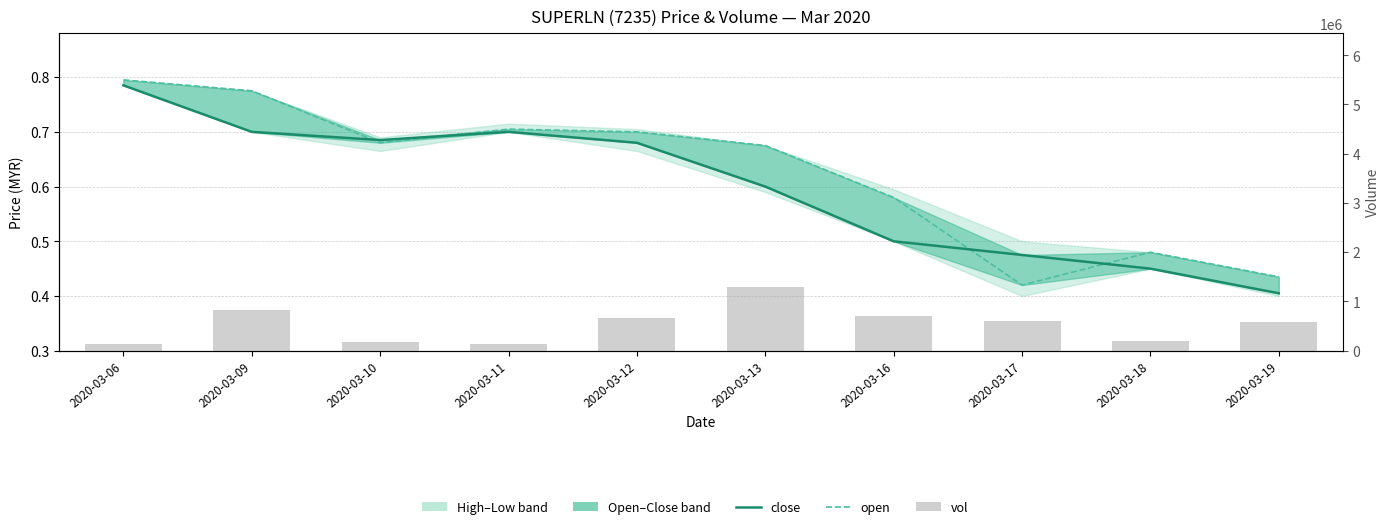

Reading right to left, list all the values displayed in this chart.

close: 0.4	0.5	0.5	0.5	0.6	0.7	0.7	0.7	0.7	0.8
open: 0.4	0.5	0.4	0.6	0.7	0.7	0.7	0.7	0.8	0.8
vol: 589500.0	207200.0	603800.0	701600.0	1288900.0	673500.0	131100.0	178300.0	822900.0	146100.0